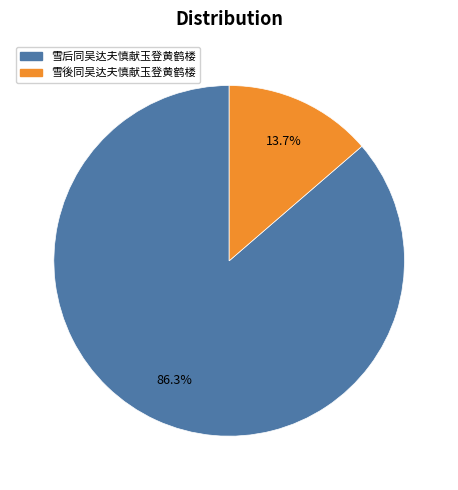

Which slice is the largest?

雪后同吴达夫慎献玉登黄鹤楼